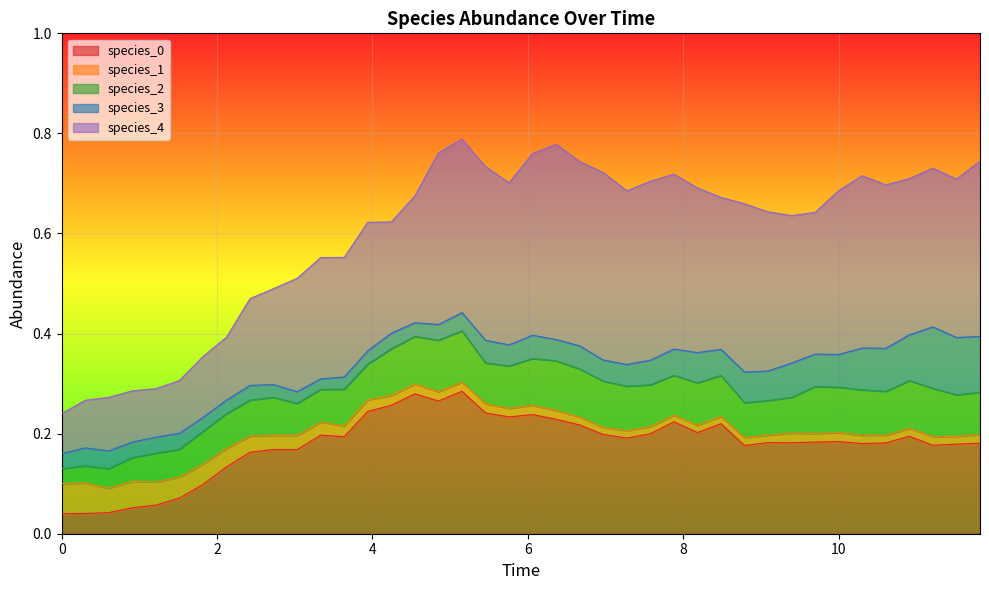

Reading left to right, what are all the values shown in this chart?

species_0: 0.0	0.0	0.0	0.1	0.1	0.1	0.1	0.1	0.2	0.2	0.2	0.2	0.2	0.2	0.3	0.3	0.3	0.3	0.2	0.2	0.2	0.2	0.2	0.2	0.2	0.2	0.2	0.2	0.2	0.2	0.2	0.2	0.2	0.2	0.2	0.2	0.2	0.2	0.2	0.2
species_1: 0.1	0.1	0.0	0.1	0.0	0.0	0.0	0.0	0.0	0.0	0.0	0.0	0.0	0.0	0.0	0.0	0.0	0.0	0.0	0.0	0.0	0.0	0.0	0.0	0.0	0.0	0.0	0.0	0.0	0.0	0.0	0.0	0.0	0.0	0.0	0.0	0.0	0.0	0.0	0.0
species_2: 0.0	0.0	0.0	0.0	0.1	0.1	0.1	0.1	0.1	0.1	0.1	0.1	0.1	0.1	0.1	0.1	0.1	0.1	0.1	0.1	0.1	0.1	0.1	0.1	0.1	0.1	0.1	0.1	0.1	0.1	0.1	0.1	0.1	0.1	0.1	0.1	0.1	0.1	0.1	0.1
species_3: 0.0	0.0	0.0	0.0	0.0	0.0	0.0	0.0	0.0	0.0	0.0	0.0	0.0	0.0	0.0	0.0	0.0	0.0	0.0	0.0	0.0	0.0	0.0	0.0	0.0	0.0	0.1	0.1	0.1	0.1	0.1	0.1	0.1	0.1	0.1	0.1	0.1	0.1	0.1	0.1
species_4: 0.1	0.1	0.1	0.1	0.1	0.1	0.1	0.1	0.2	0.2	0.2	0.2	0.2	0.3	0.2	0.3	0.3	0.3	0.3	0.3	0.4	0.4	0.4	0.4	0.3	0.4	0.3	0.3	0.3	0.3	0.3	0.3	0.3	0.3	0.3	0.3	0.3	0.3	0.3	0.4